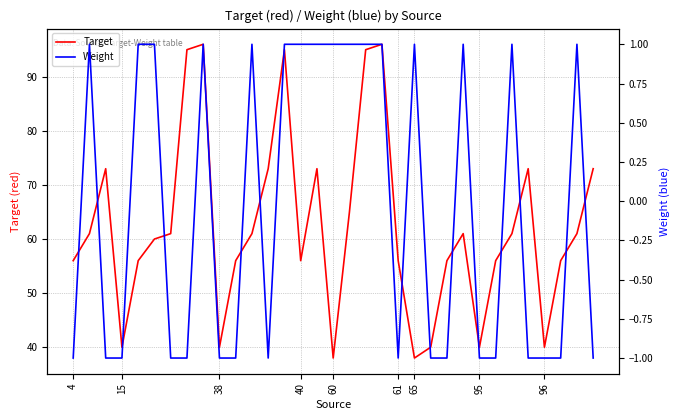

Reading left to right, list all the values displayed in this chart.

Target: 56	61	73	40	56	60	61	95	96	40	56	61	73	95	56	73	38	65	95	96	56	38	40	56	61	40	56	61	73	40	56	61	73
Weight: -1	1	-1	-1	1	1	-1	-1	1	-1	-1	1	-1	1	1	1	1	1	1	1	-1	1	-1	-1	1	-1	-1	1	-1	-1	-1	1	-1